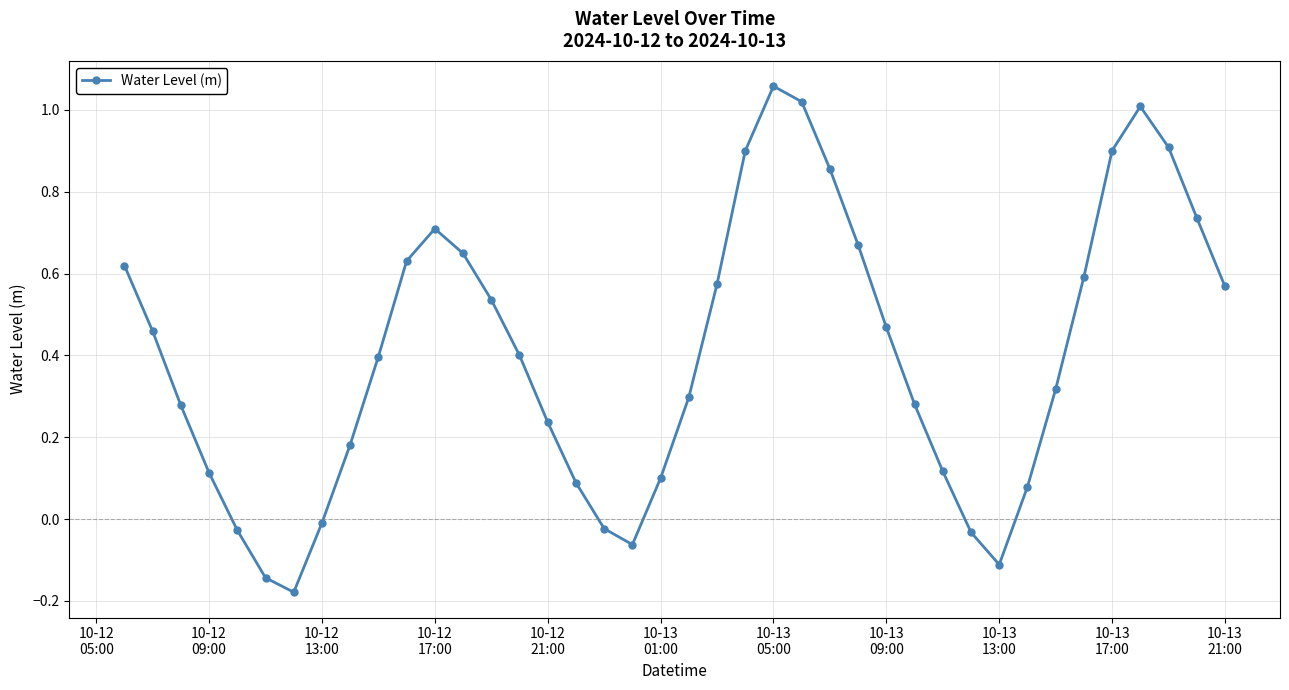

What is the difference between the maximum and second lowest values?

1.2